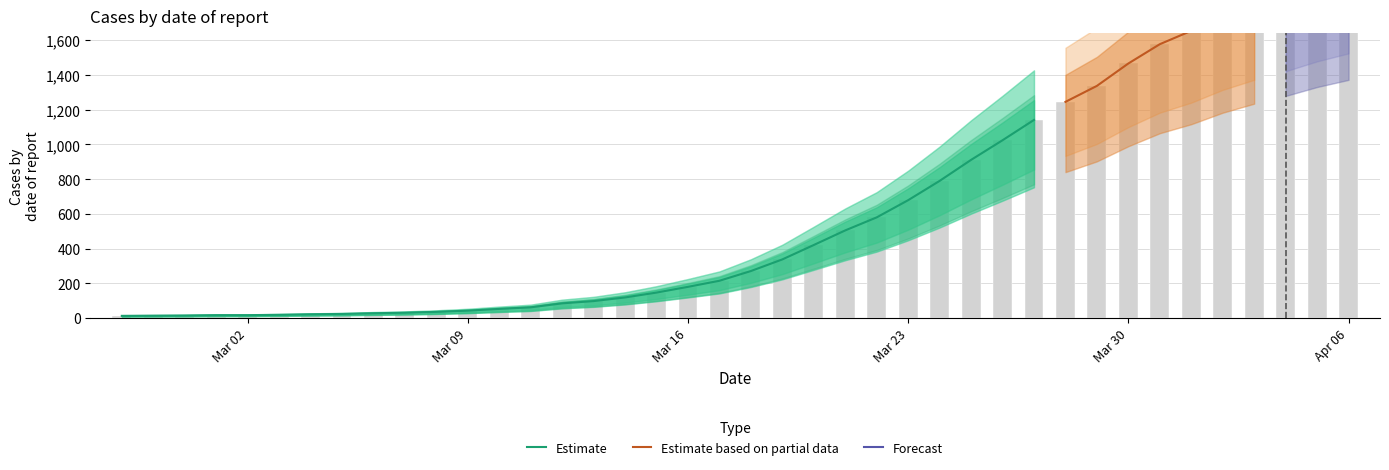

Are the bars grouped side by side (vs. stacked)?

No